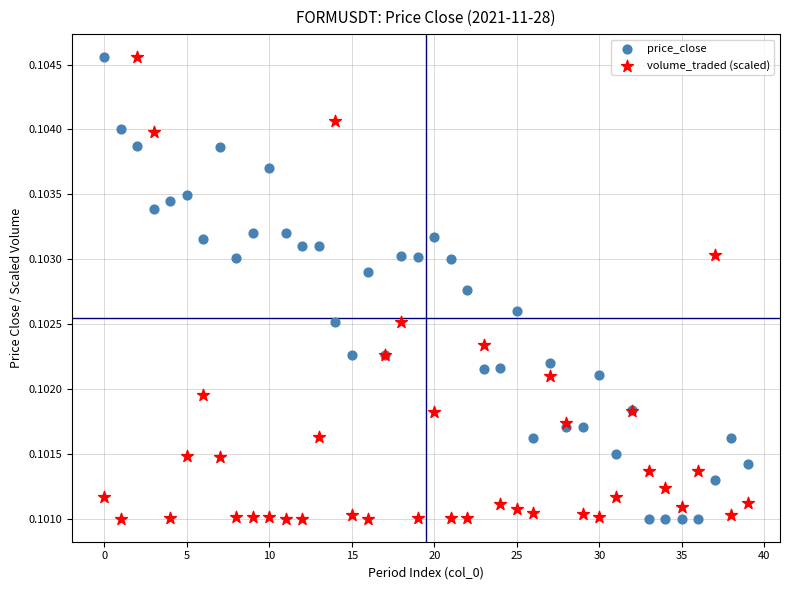

What are all the series names shown in the legend?

price_close, volume_traded (scaled)